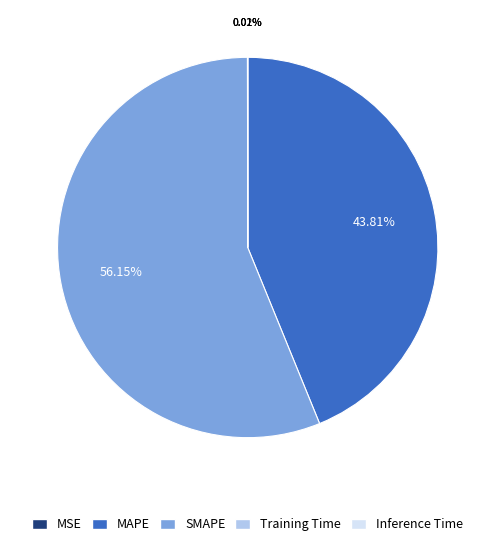

Which slice is the largest?

SMAPE